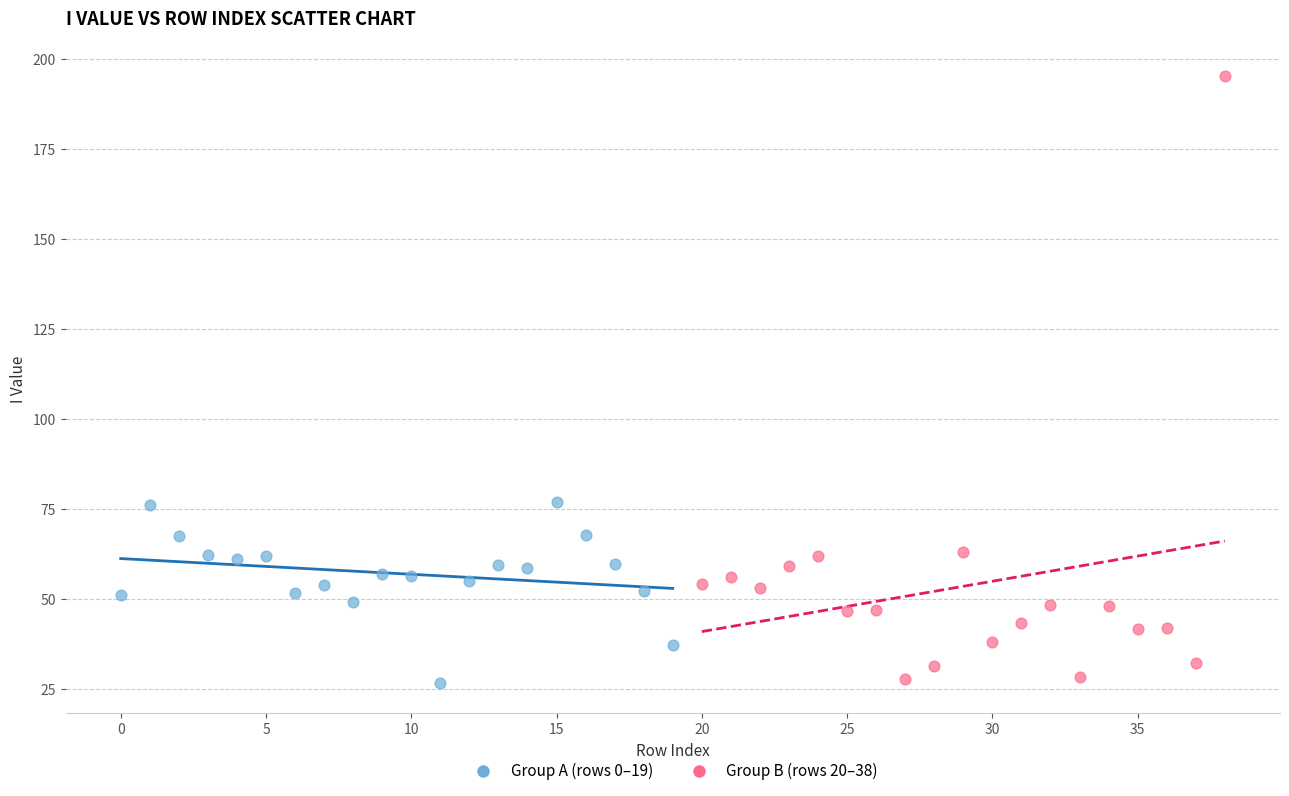

Which series has the largest Y range (max minus min)?

Group B (rows 20–38)